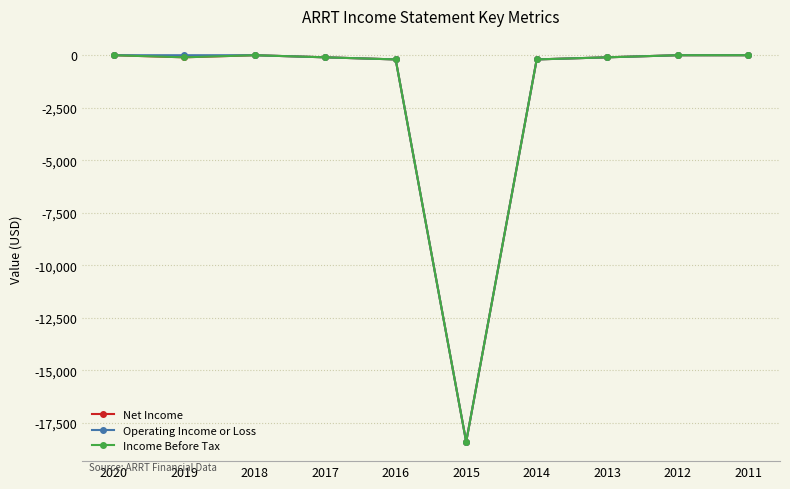

Is this an area chart (filled region under the line)?

No